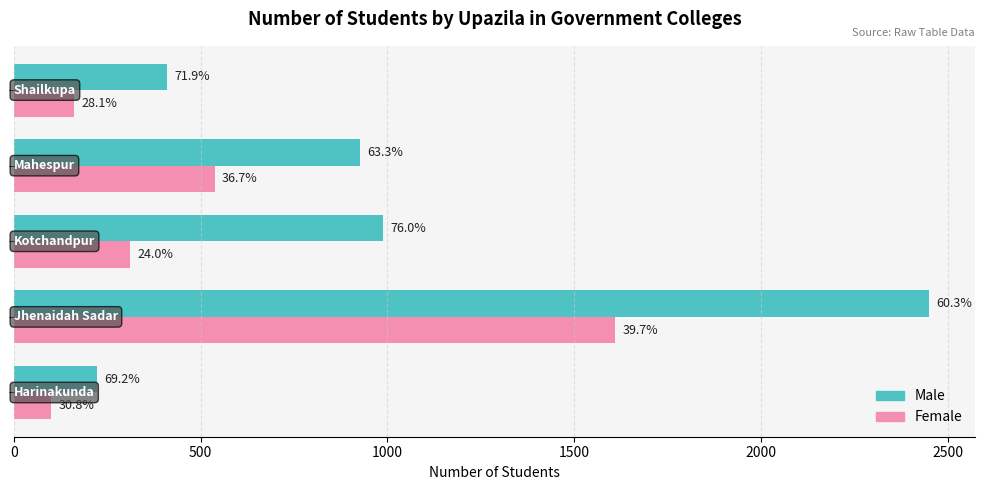

Rank the series by their average value, from highest to lowest.

Male, Female